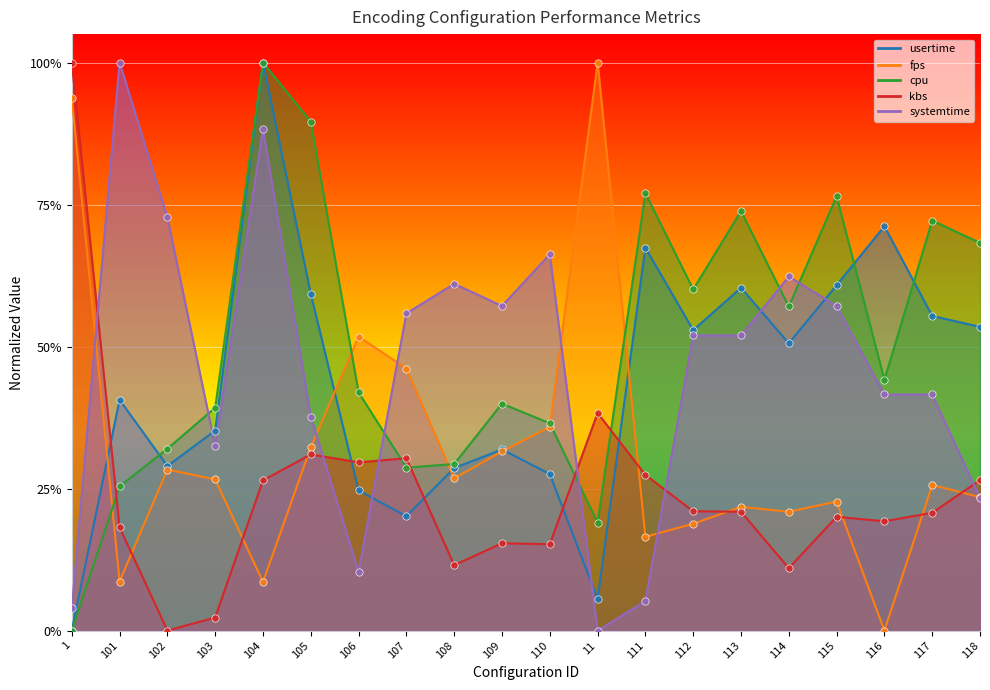

At how many categories does at least one series exceed 0?

20